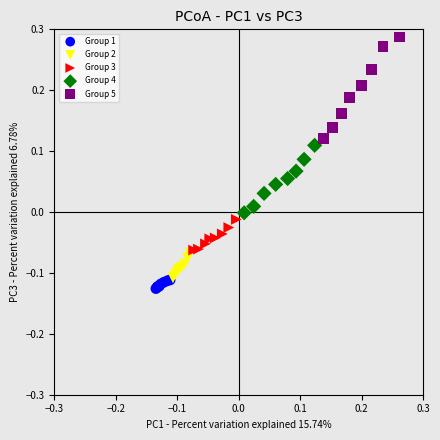

Which series contains the highest Y value?

Group 5